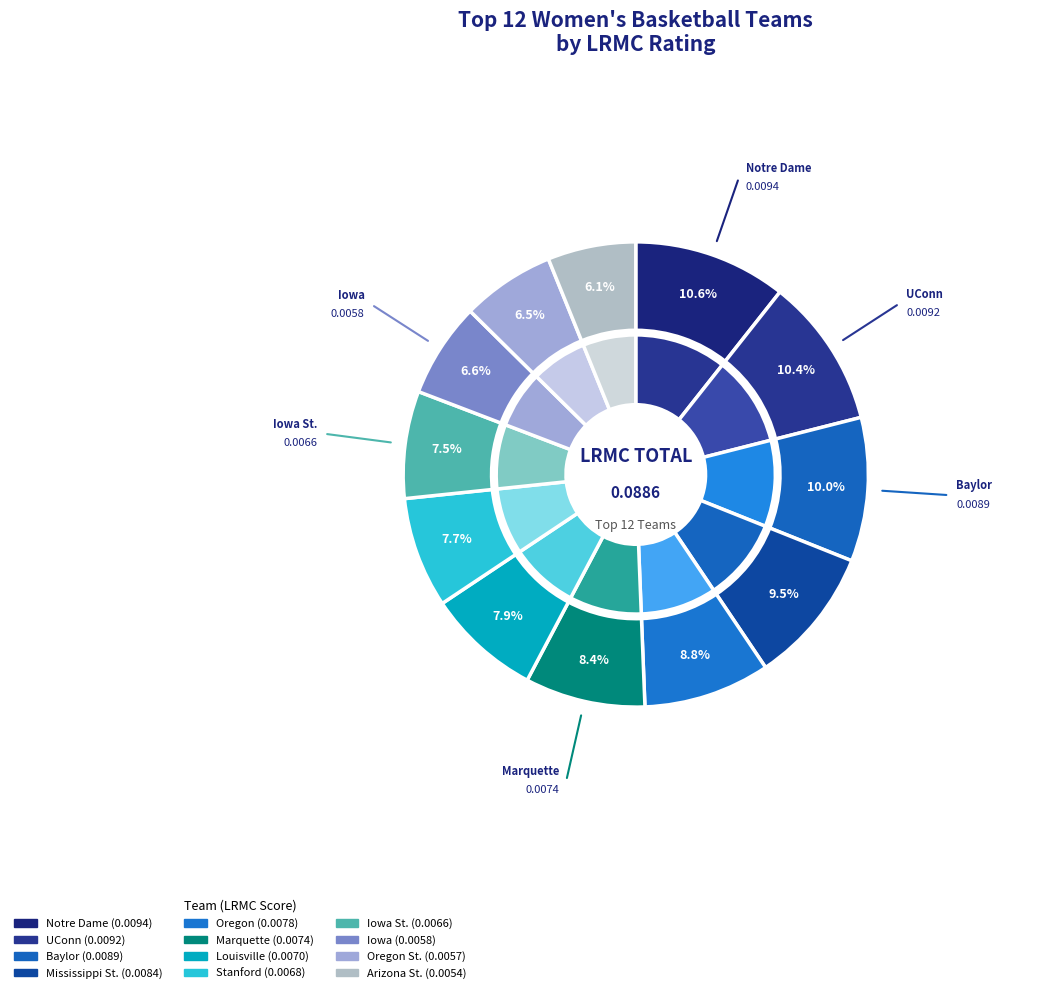

Does Notre Dame represent more than half of the total?

No